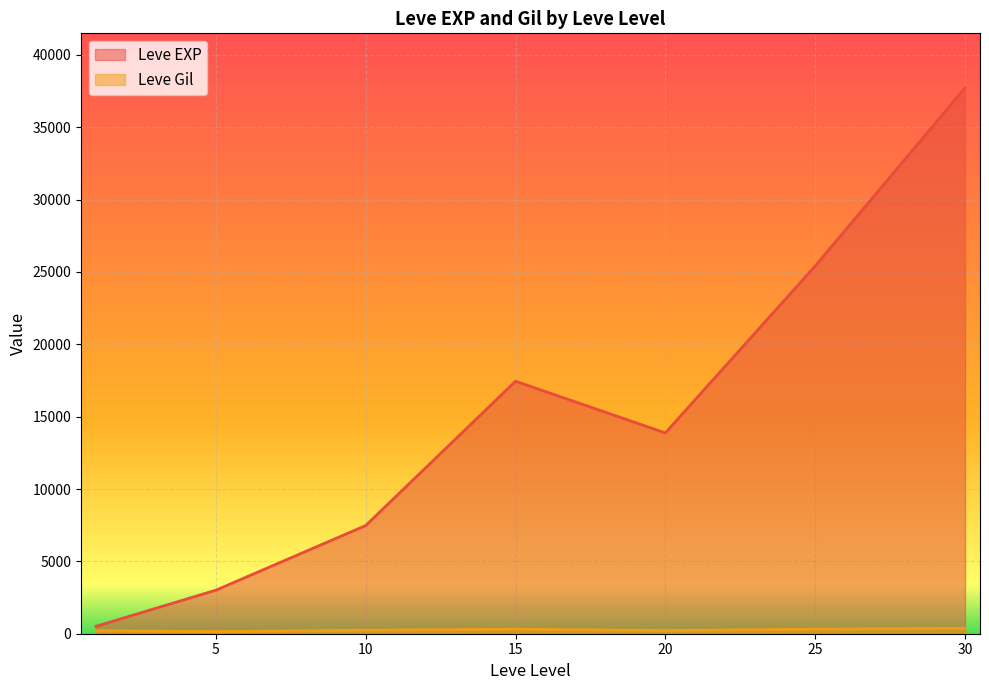

What are all the series names shown in the legend?

Leve EXP, Leve Gil